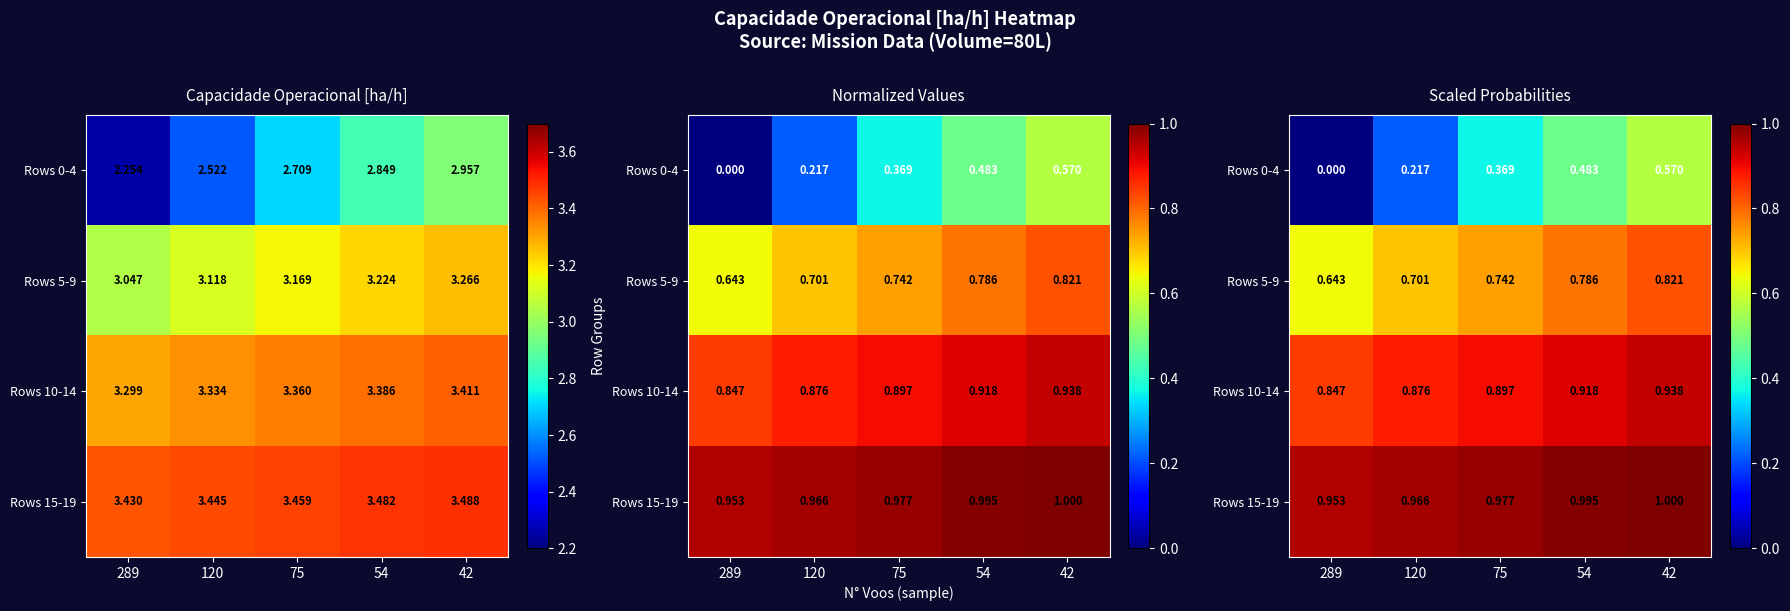

How many categories are shown in the chart?

5